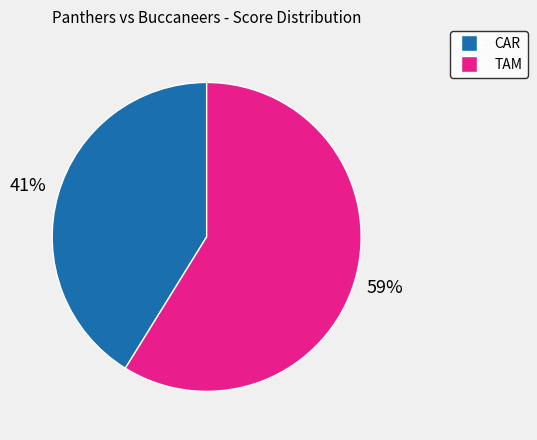

Is it true that CAR is 35% of the pie?

False